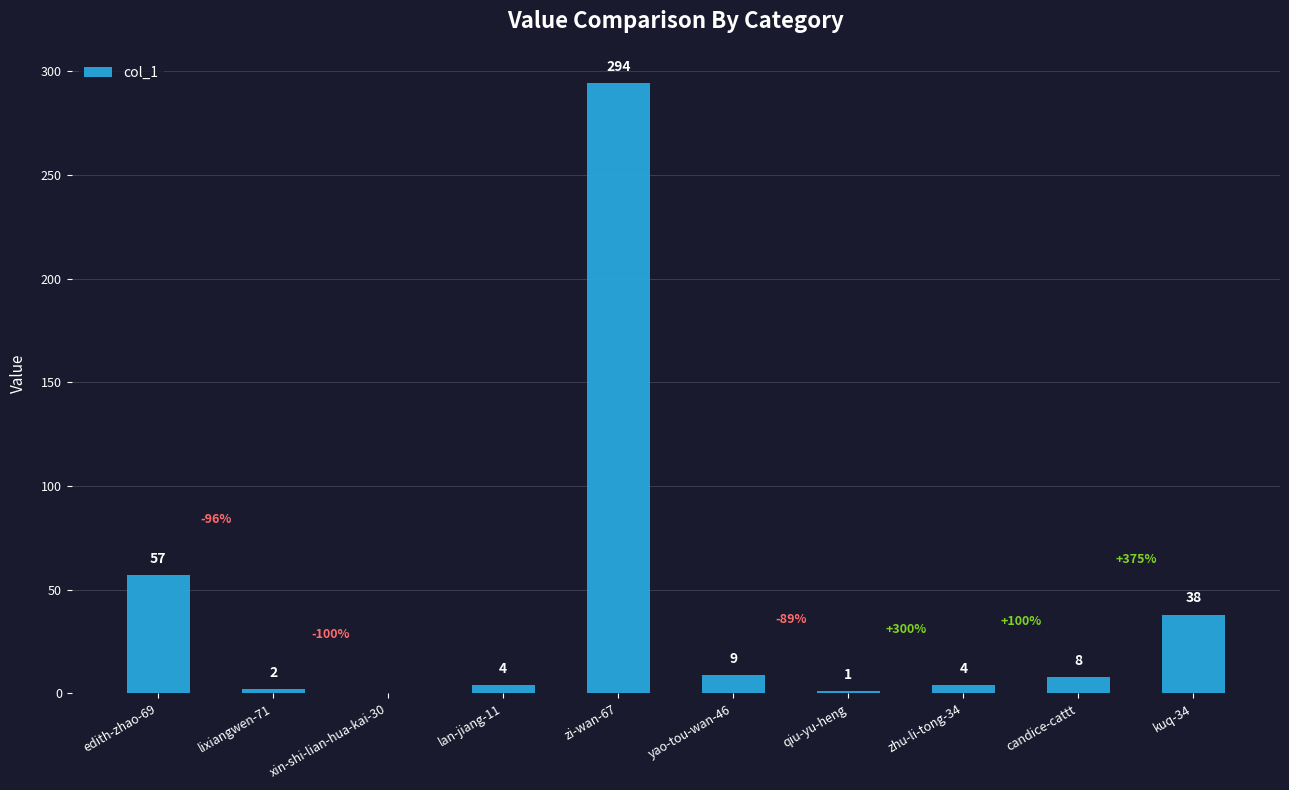

What is the sum of the values at lan-jiang-11 and kuq-34?

42